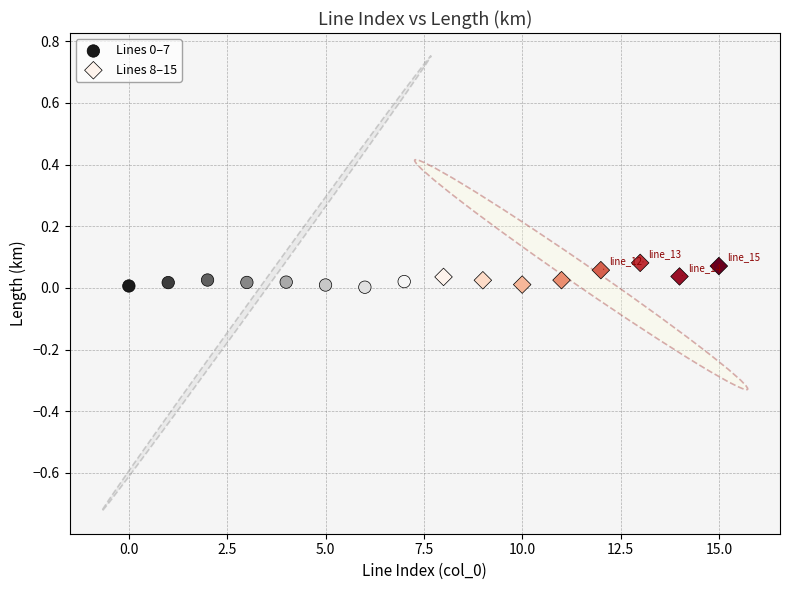

Which series has the widest spread of Y values?

Lines 8–15